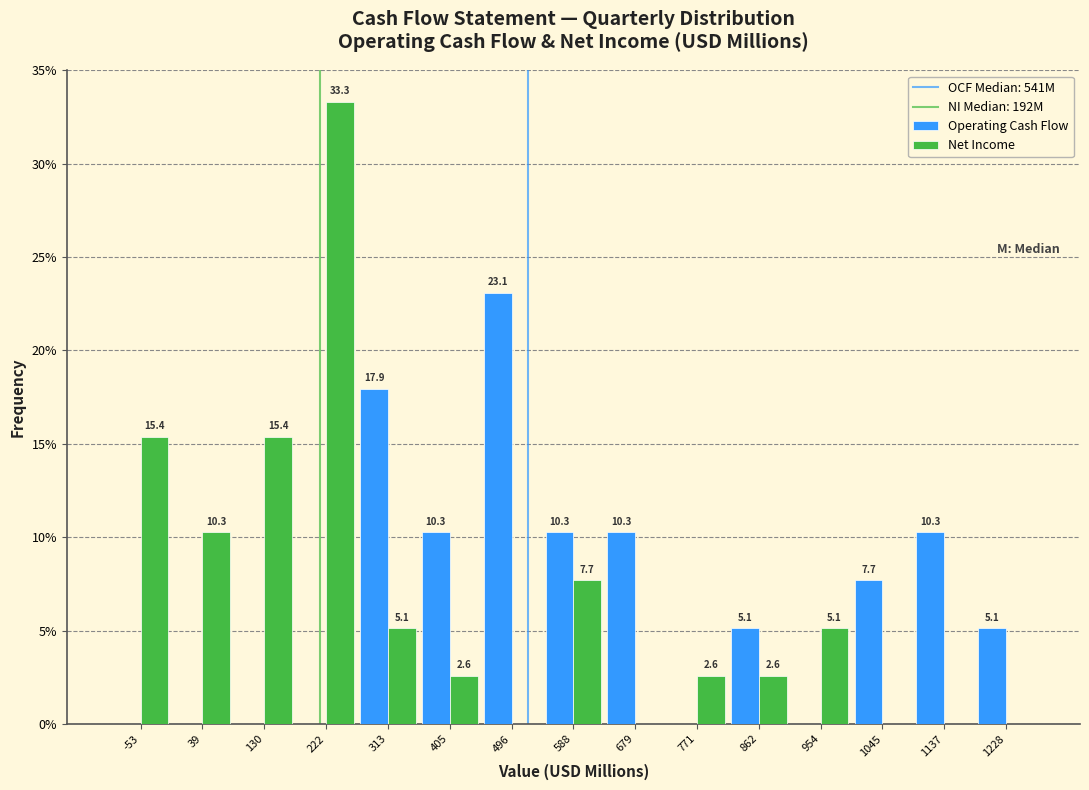

In the Net Income series, which range on the x-axis has the tallest bar?

180 to 270